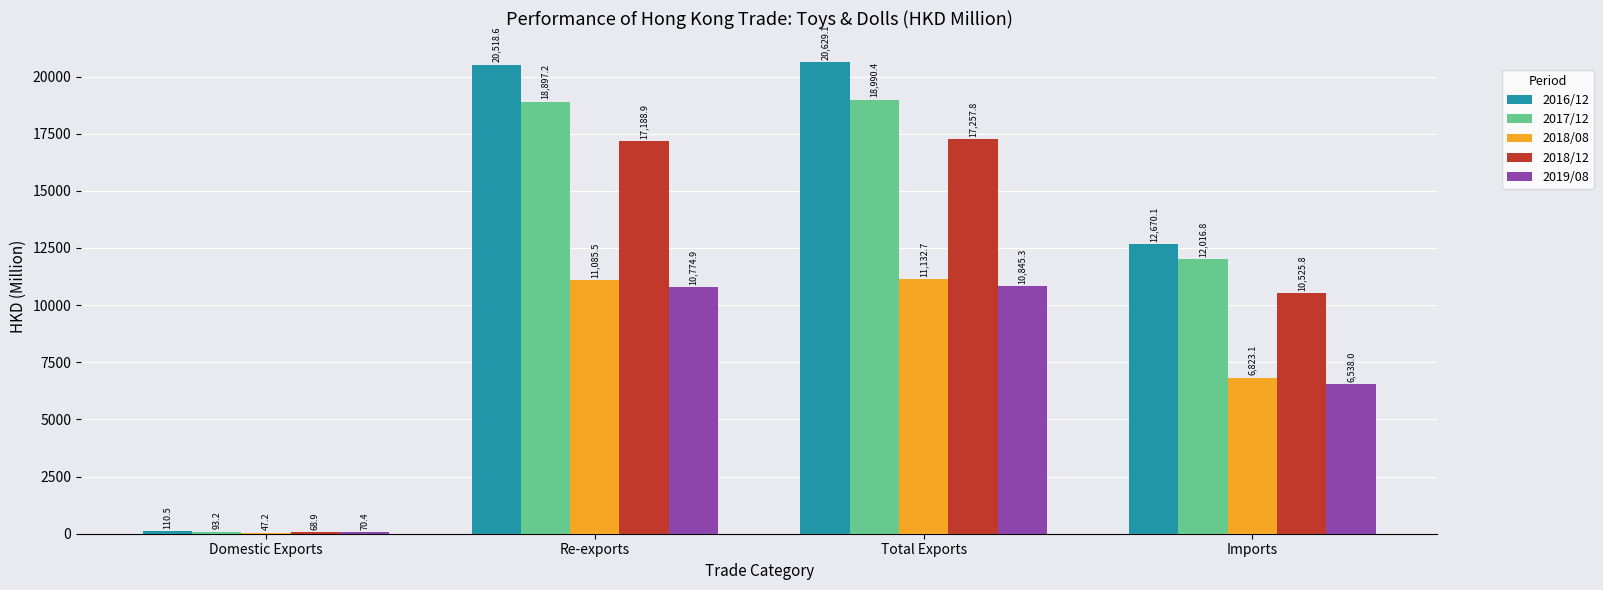

What is the sum of the 2018/12 values at Domestic Exports and Imports?

10594.7